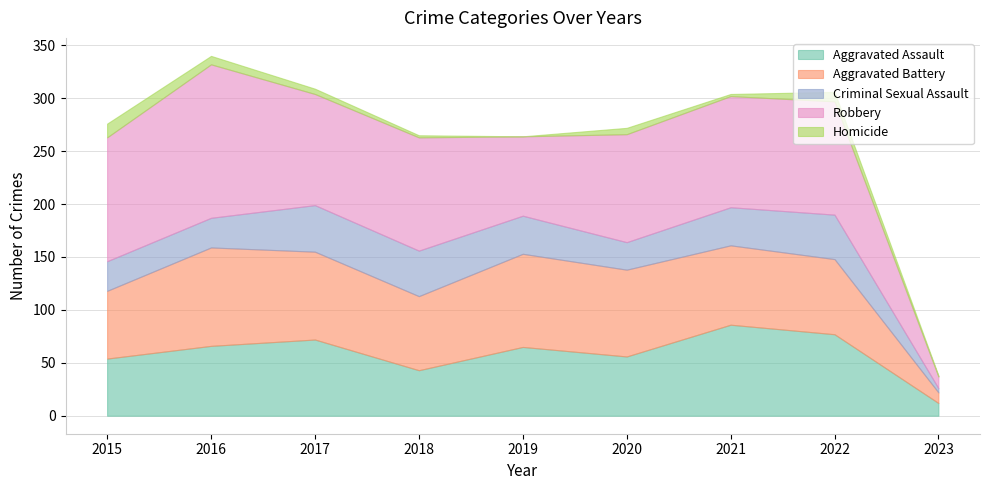

In Aggravated Battery, how many points are higher than both neighbors (excluding endpoints)?

2